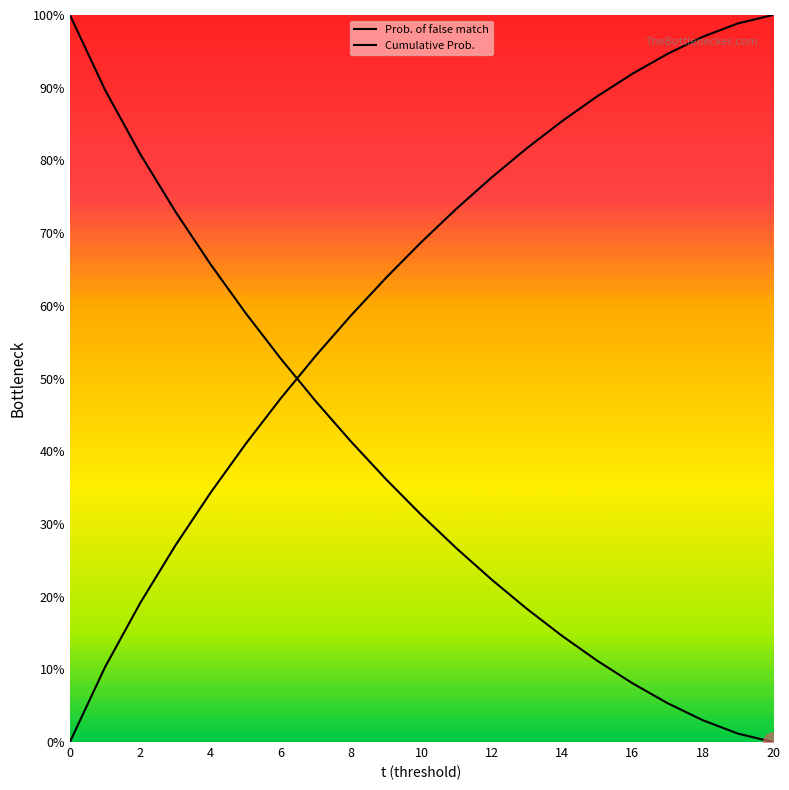

The value of Prob. of false match at 11 is 0.4. True or false?

False